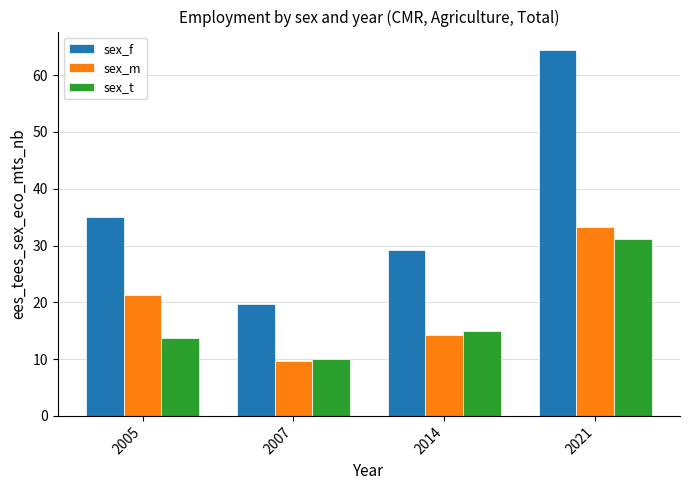

Reading left to right, list all the values displayed in this chart.

sex_f: 2005=35.0	2007=19.8	2014=29.2	2021=64.4
sex_m: 2005=21.2	2007=9.7	2014=14.2	2021=33.3
sex_t: 2005=13.8	2007=10.1	2014=15.0	2021=31.2